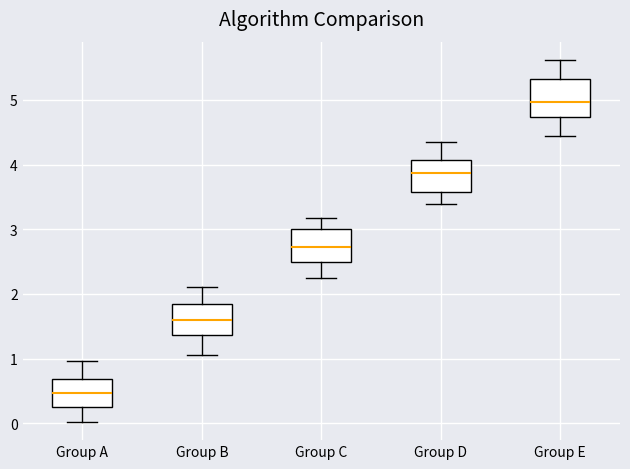

Reading left to right, transcribe this box plot: for each box, give where its median line is, the range the box spans, and where its two whiskers end, as read against the y-axis. The values are not printed on the chart, so give them approximately, as read against the axis.

Group A: median 0.5, box 0.3 to 0.7, whiskers 0.0 to 1.0
Group B: median 1.6, box 1.4 to 1.8, whiskers 1.1 to 2.1
Group C: median 2.7, box 2.5 to 3.0, whiskers 2.3 to 3.2
Group D: median 3.9, box 3.6 to 4.1, whiskers 3.4 to 4.4
Group E: median 5.0, box 4.7 to 5.3, whiskers 4.4 to 5.6